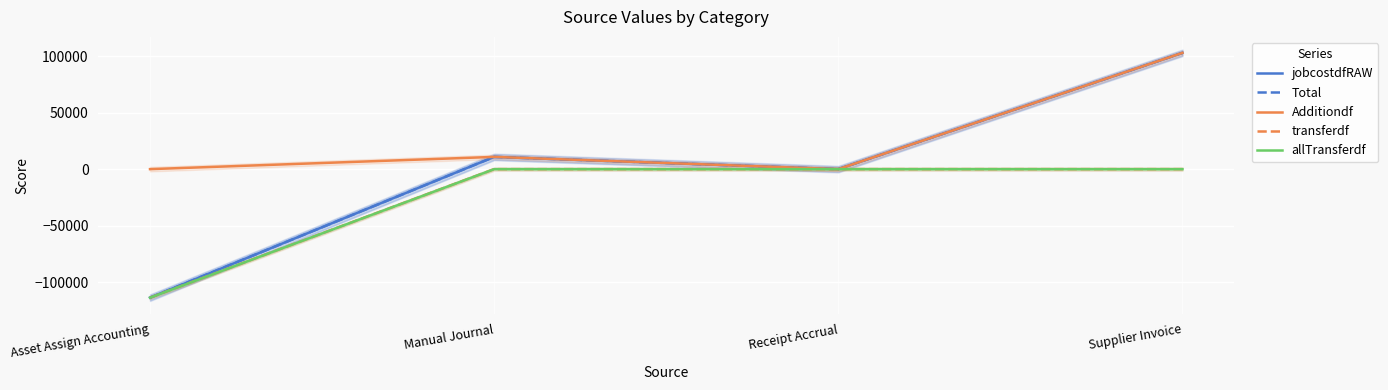

Reading left to right, extract all data points from this chart.

jobcostdfRAW: Asset Assign Accounting=-113628.3	Manual Journal=10820.9	Receipt Accrual=0.0	Supplier Invoice=102807.4
Total: Asset Assign Accounting=-113628.3	Manual Journal=10820.9	Receipt Accrual=0.0	Supplier Invoice=102807.4
Additiondf: Asset Assign Accounting=0.0	Manual Journal=10820.9	Receipt Accrual=0.0	Supplier Invoice=102807.4
transferdf: Asset Assign Accounting=-113628.3	Manual Journal=0.0	Receipt Accrual=0.0	Supplier Invoice=0.0
allTransferdf: Asset Assign Accounting=-113628.3	Manual Journal=0.0	Receipt Accrual=0.0	Supplier Invoice=0.0